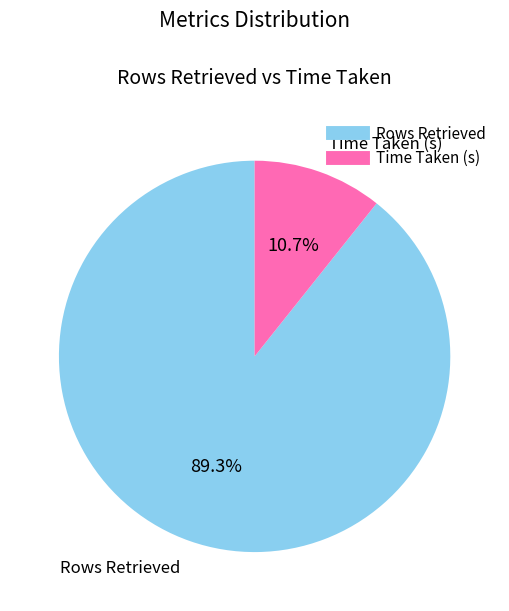

Does Rows Retrieved represent more than half of the total?

Yes